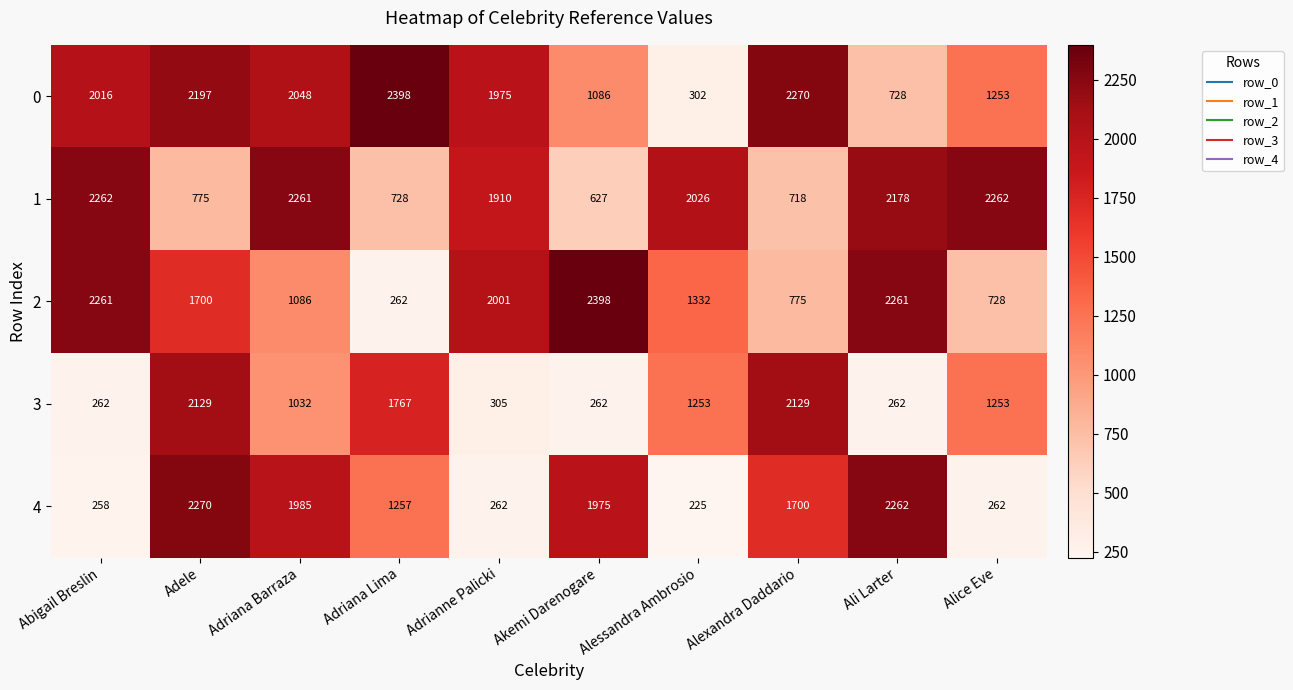

What is the difference between the highest and lowest values at Alice Eve?

2000